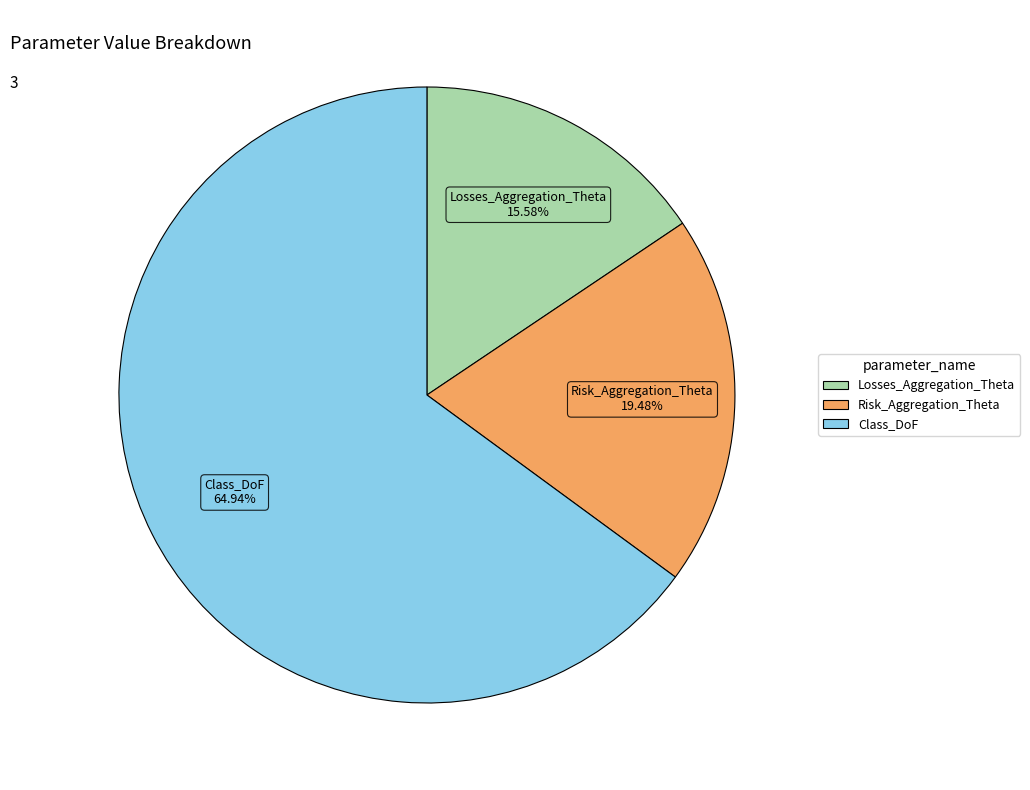

To the nearest percent, what is the average slice percentage?

33%